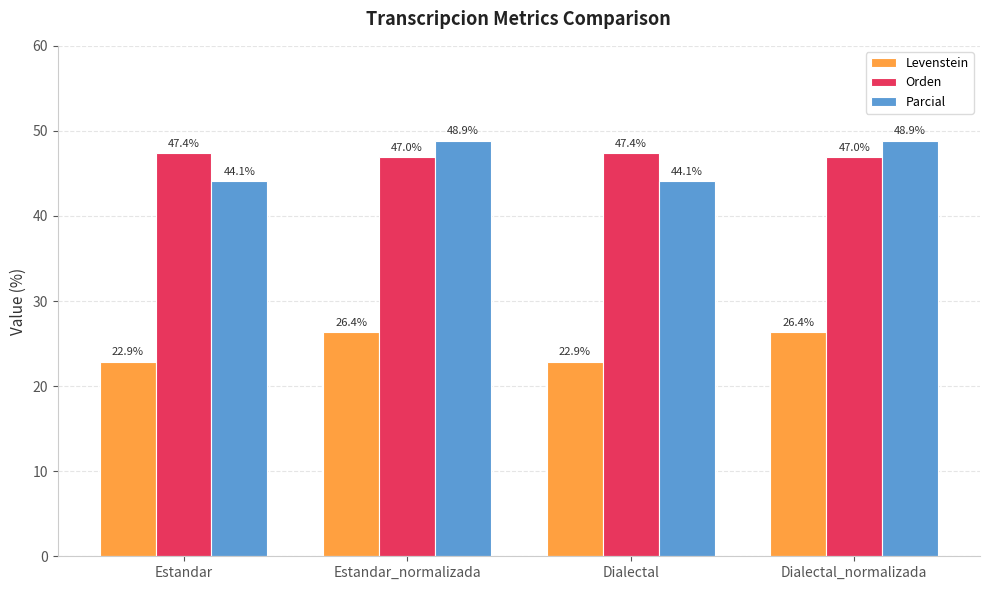

At Dialectal, list the series in order from smallest to largest.

Levenstein, Parcial, Orden